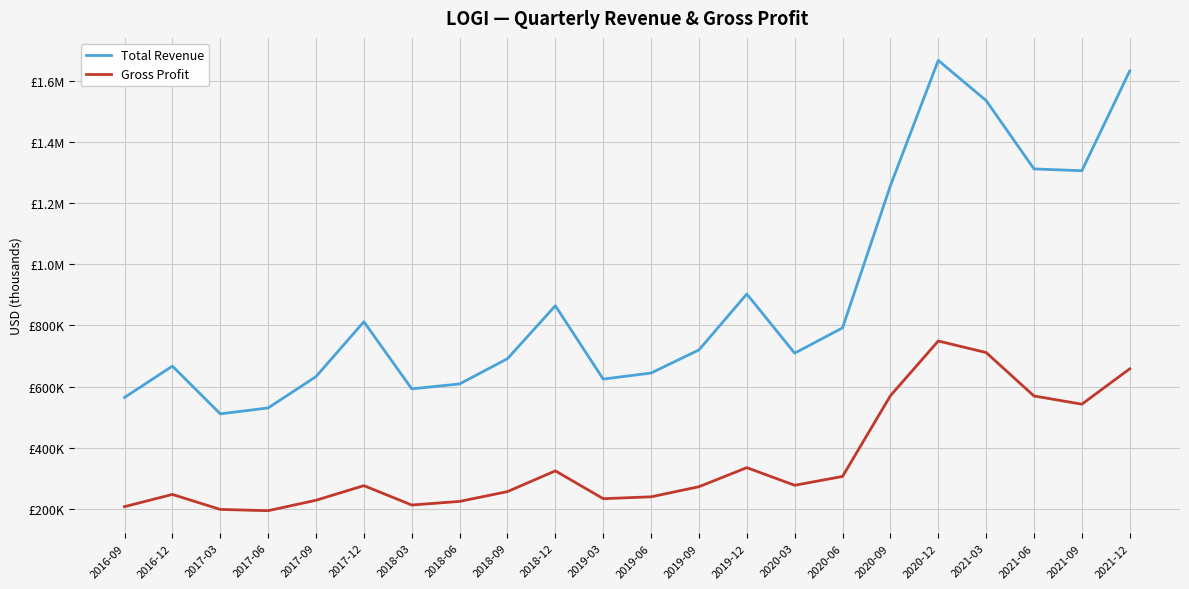

What is the sum of all Total Revenue values?

19576000